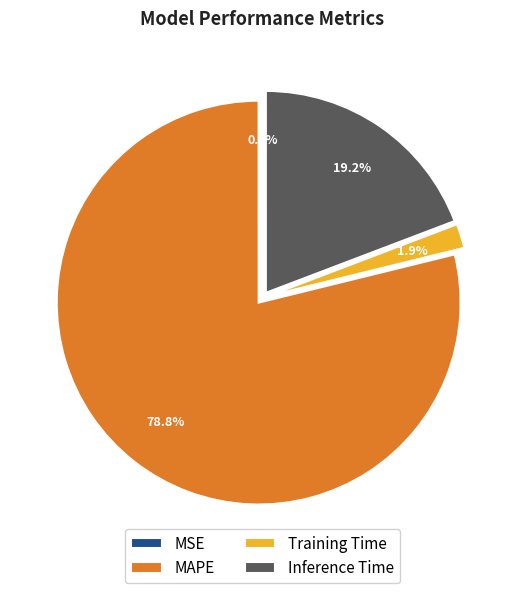

Which slice is the largest?

MAPE